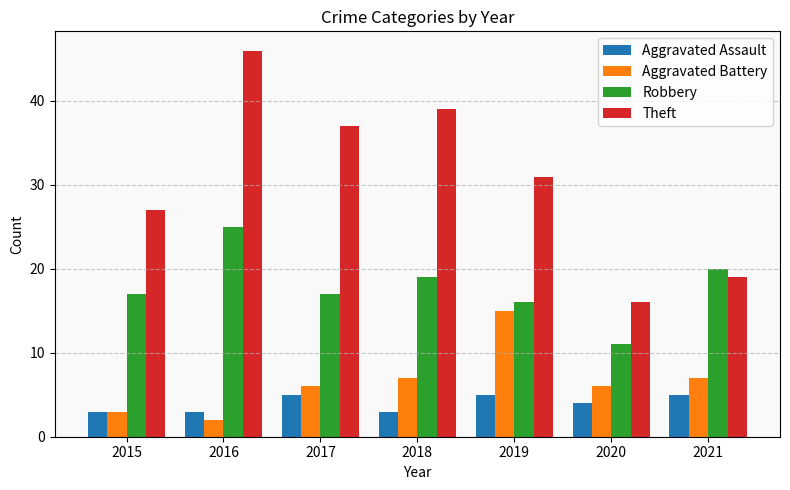

Count the number of categories in the chart.

7